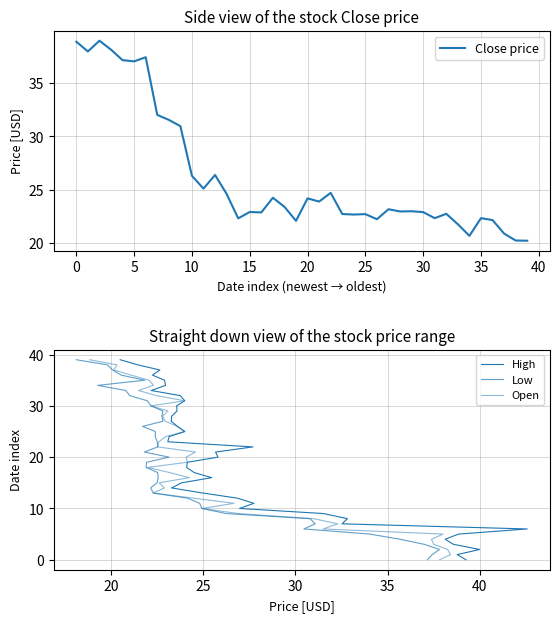

True or false: Low and High intersect in this chart.

False